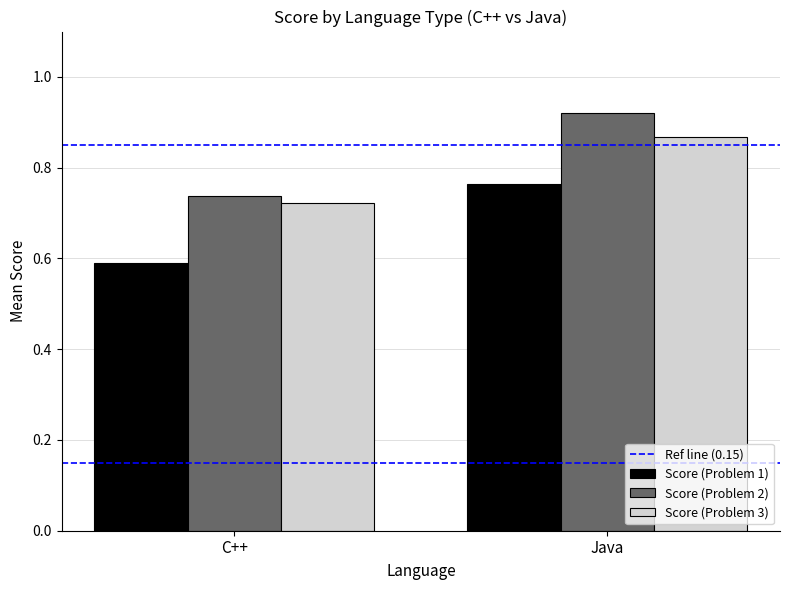

How many Score (Problem 1) values are between 0 and 1?

2